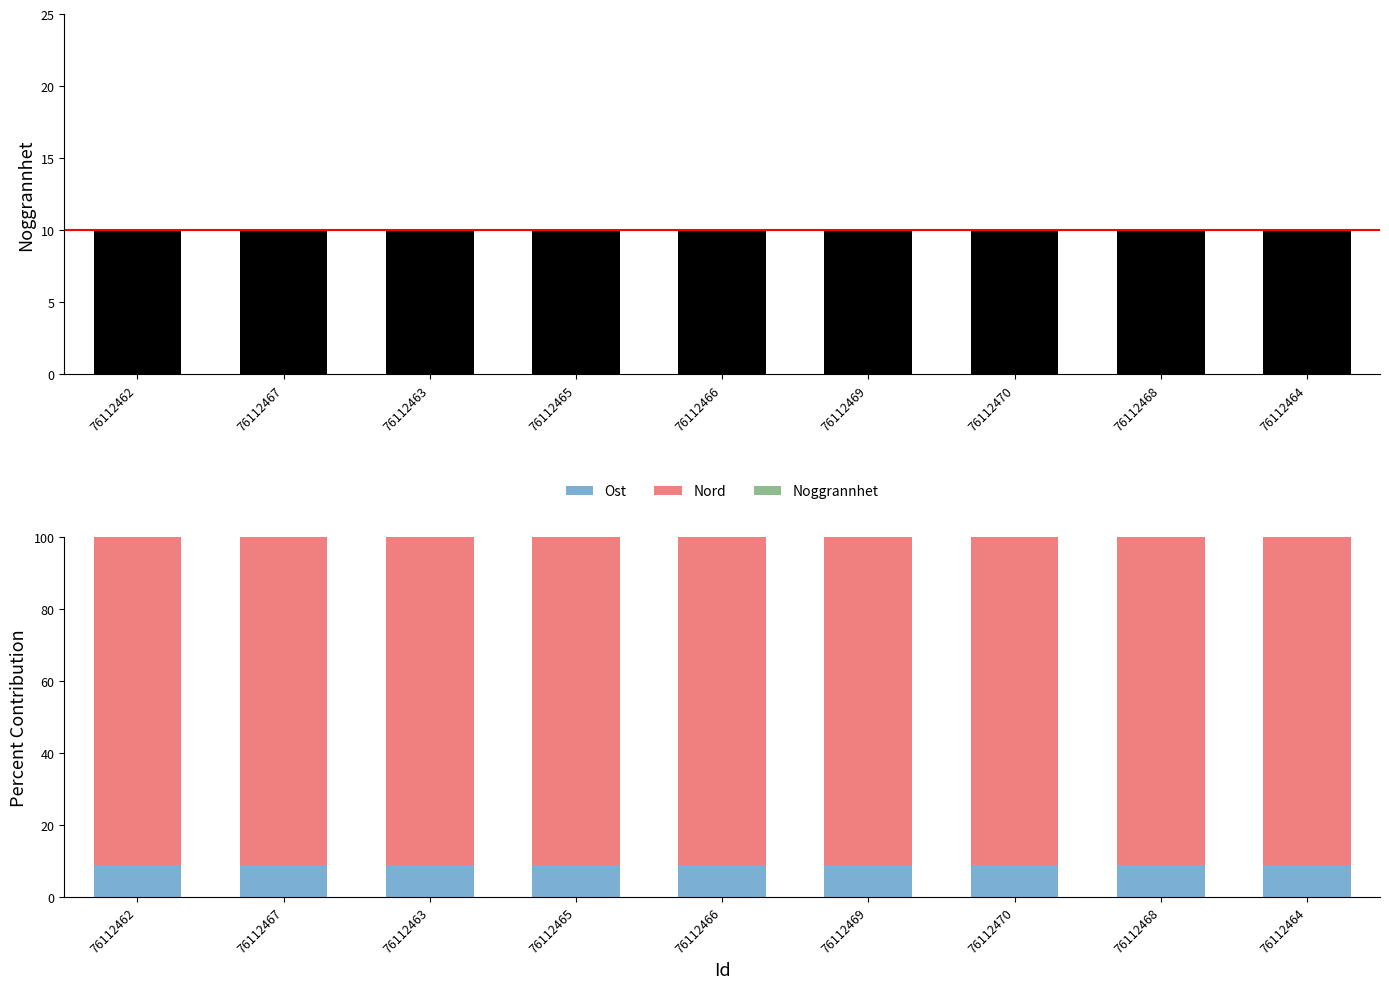

The value of Noggrannhet at 76112467 is 0.0. True or false?

False